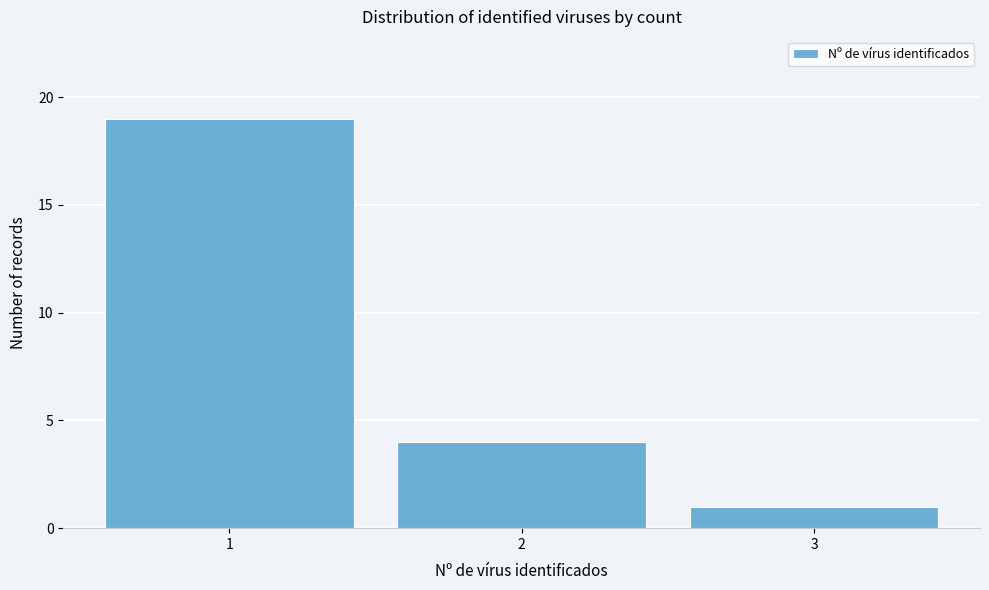

Reading left to right, transcribe this chart: for each bar, give the range it covers on the x-axis and its height. The values are not printed on the chart, so give them approximately, as read against the axis.

0.5 to 1.5: 19
1.5 to 2.5: 4
2.5 to 3.5: 1